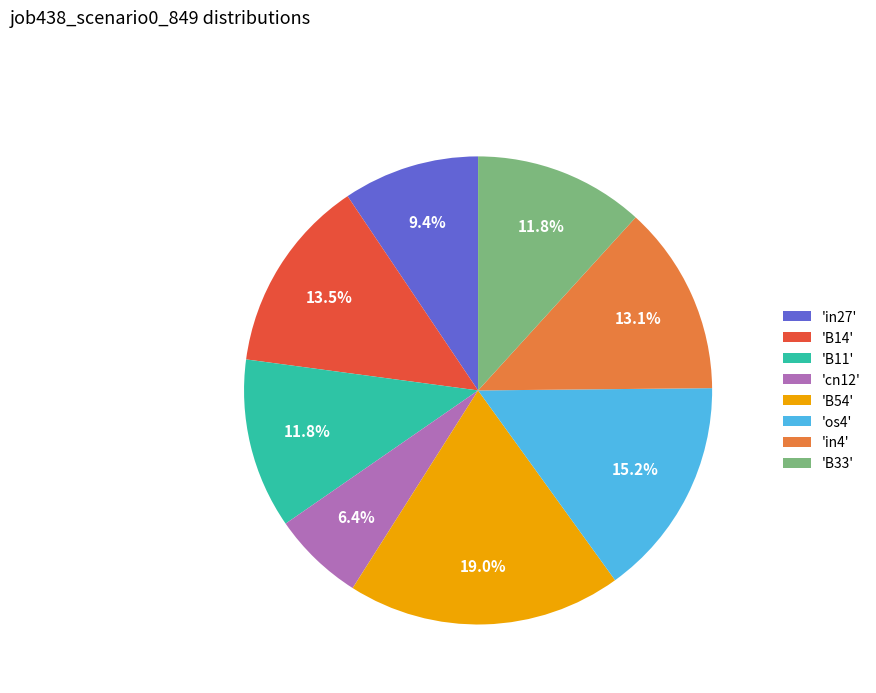

Which slice is the largest?

'B54'